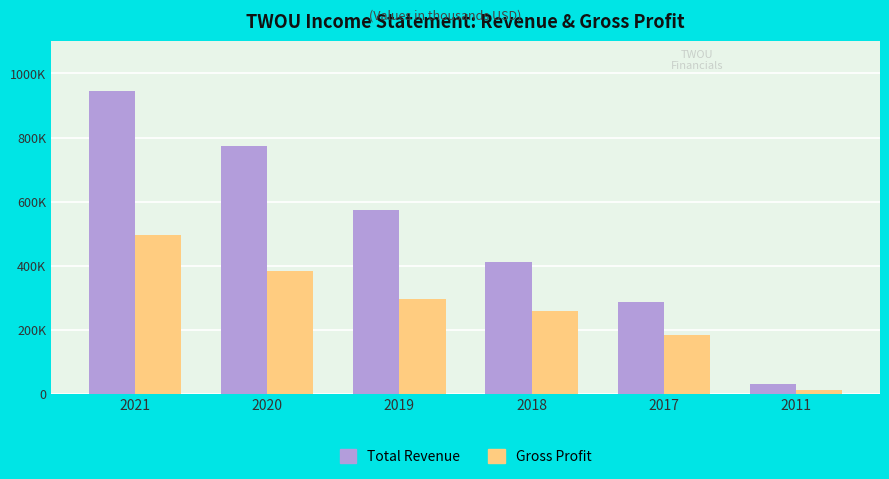

The Gross Profit series shows 177507 at 2021. True or false?

False